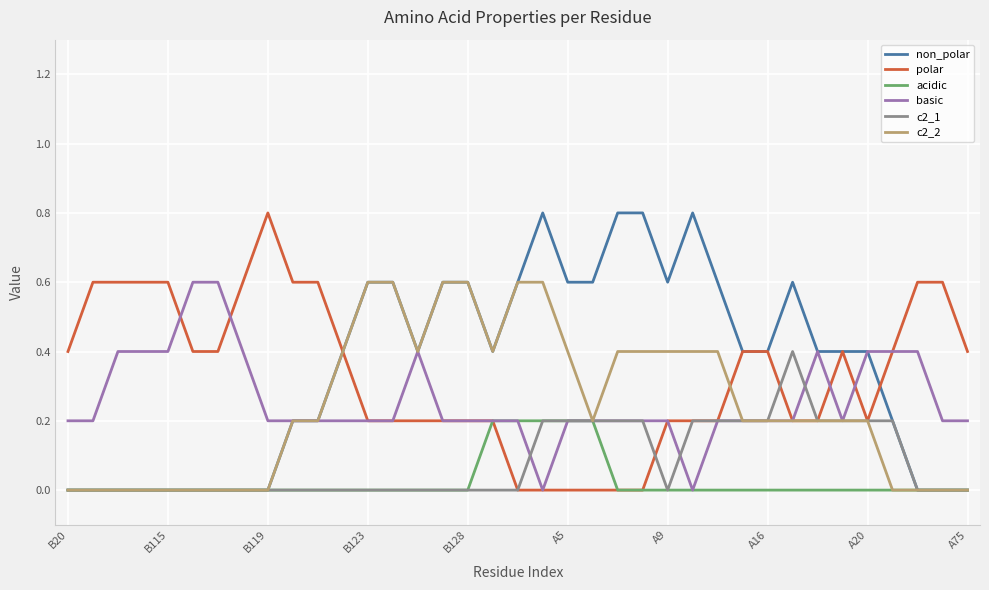

What is the greatest value displayed?

0.8